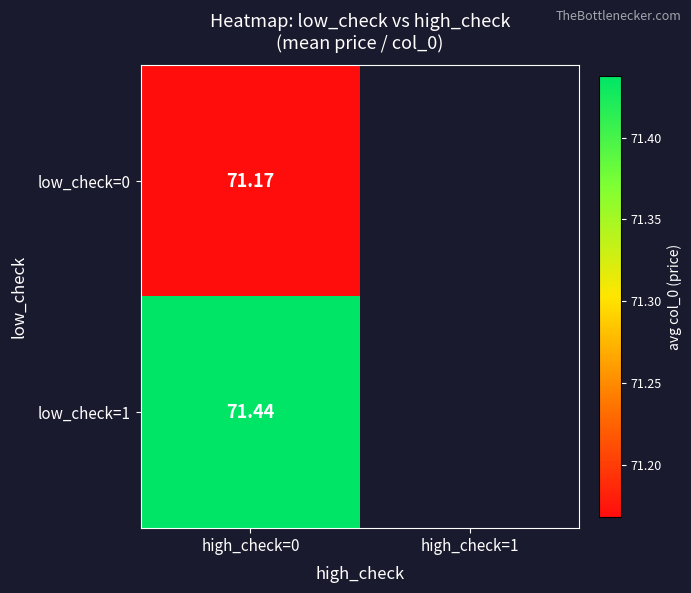

At which category is the sum across all series the highest?

high_check=0